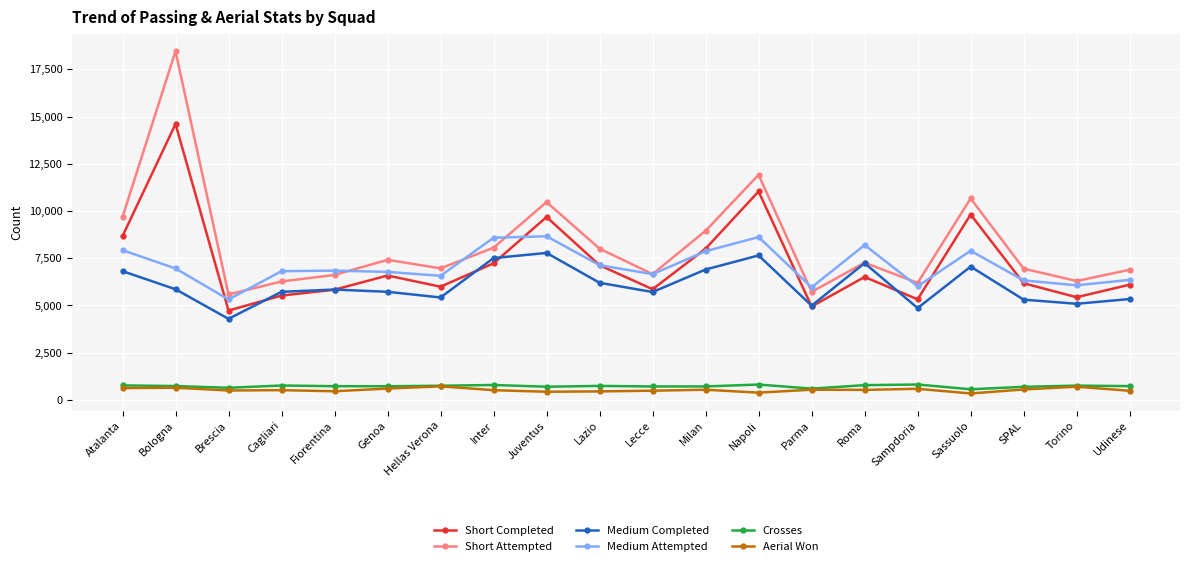

Is the value of Short Completed at Roma greater than the value of Medium Completed at Fiorentina?

Yes